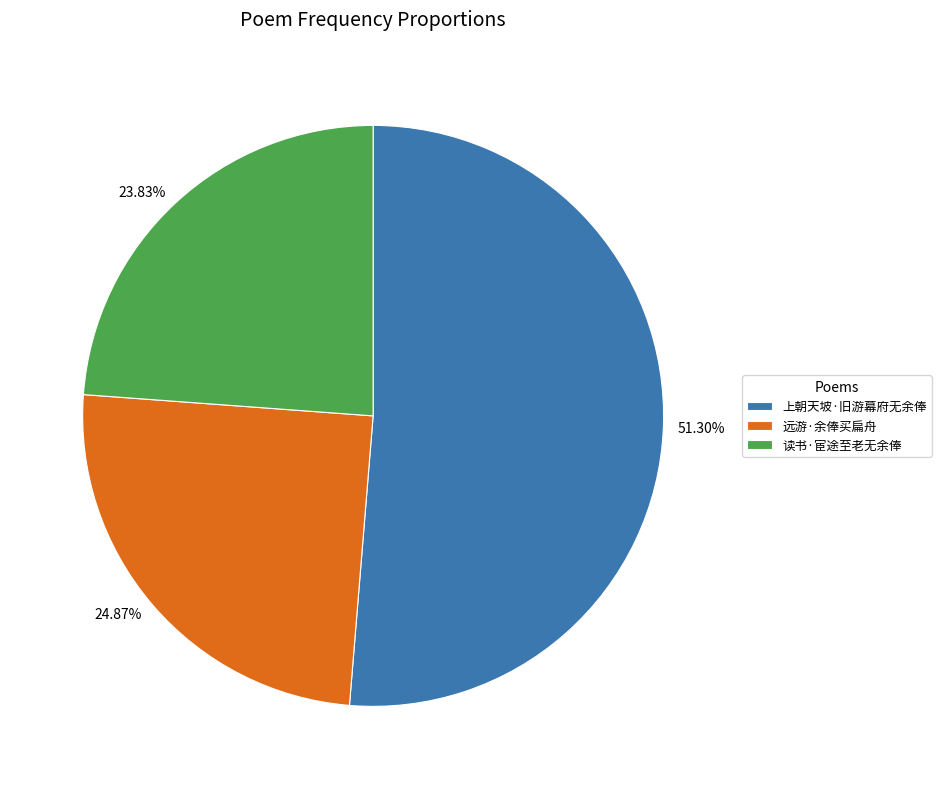

Rank the categories by value from lowest to highest.

读书·宦途至老无余俸, 远游·余俸买扁舟, 上朝天坡·旧游幕府无余俸